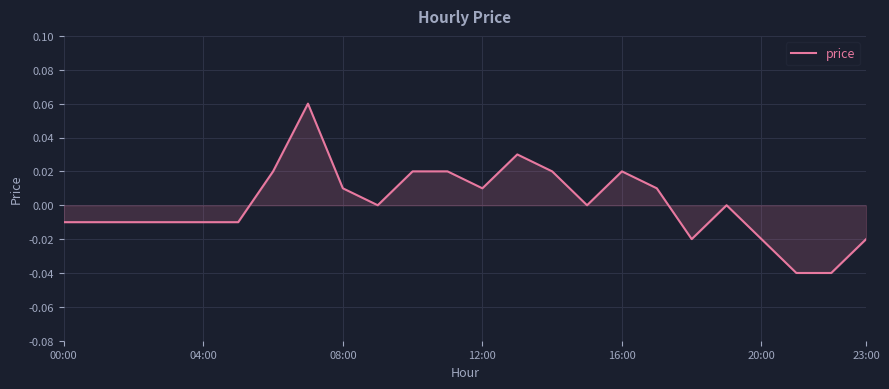

What is the difference between the second highest and minimum values?

0.1